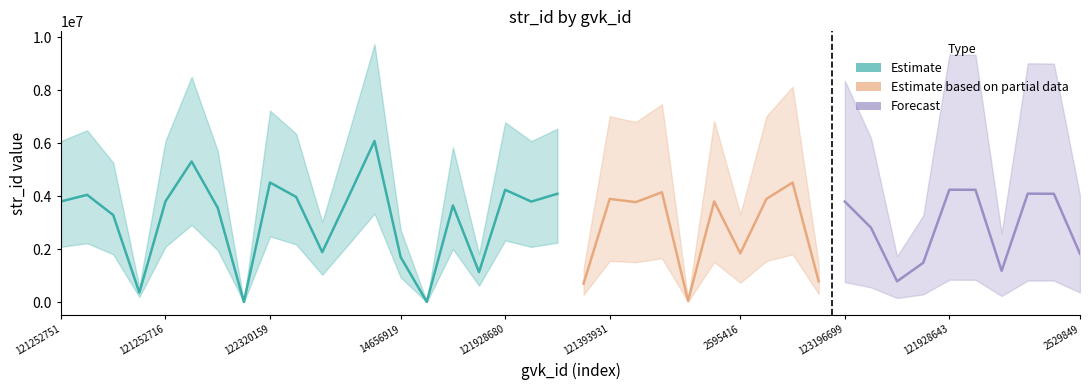

How many data points are above 3798559?

19